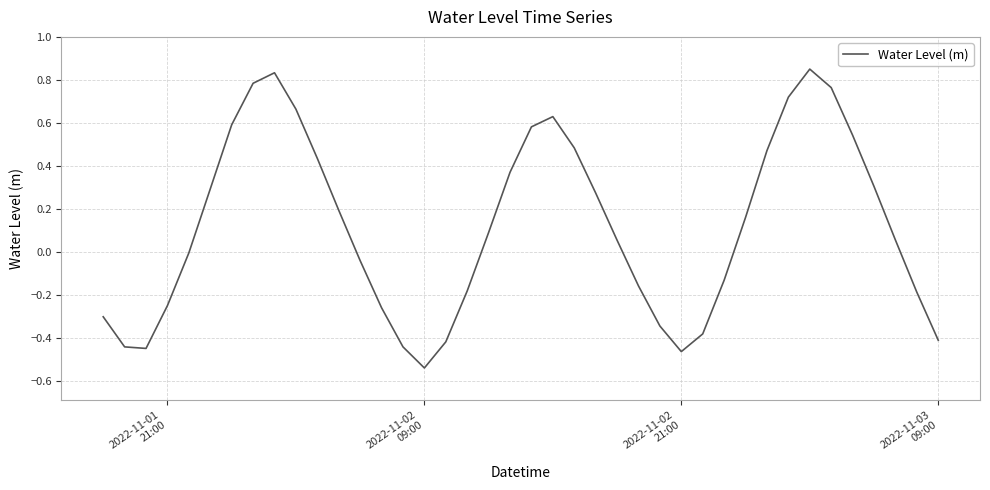

What is the difference between the maximum and minimum values?

1.4